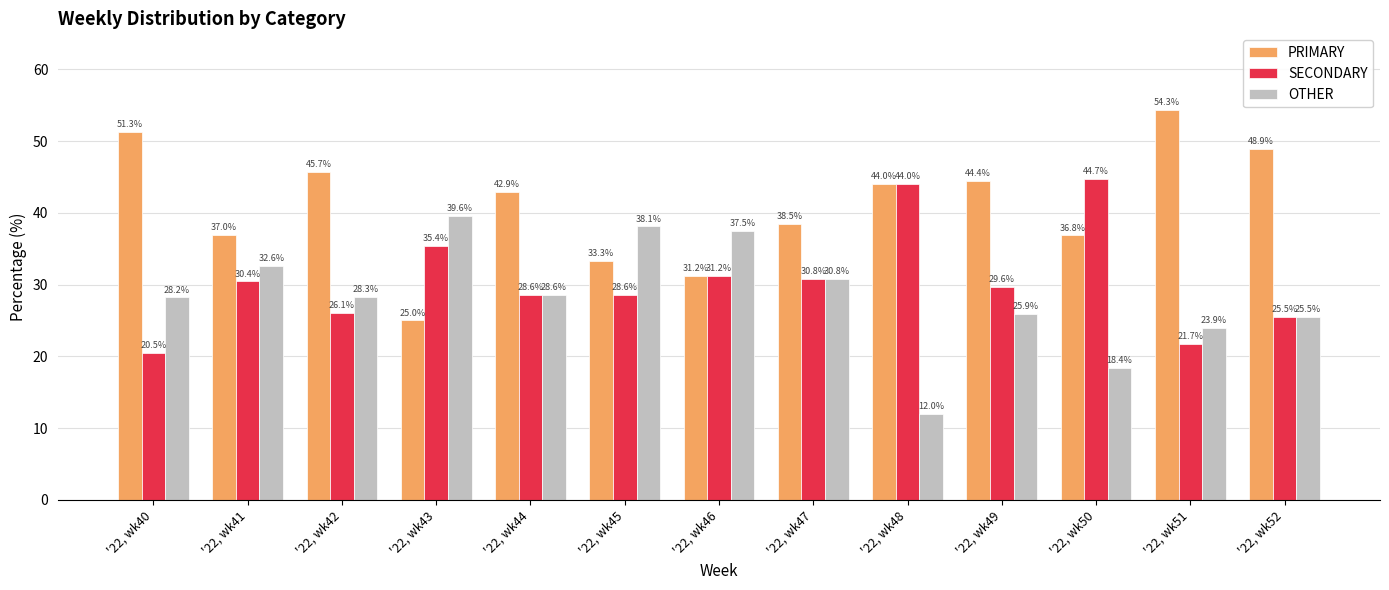

At which category does the chart reach its minimum across all series?

'22, wk48